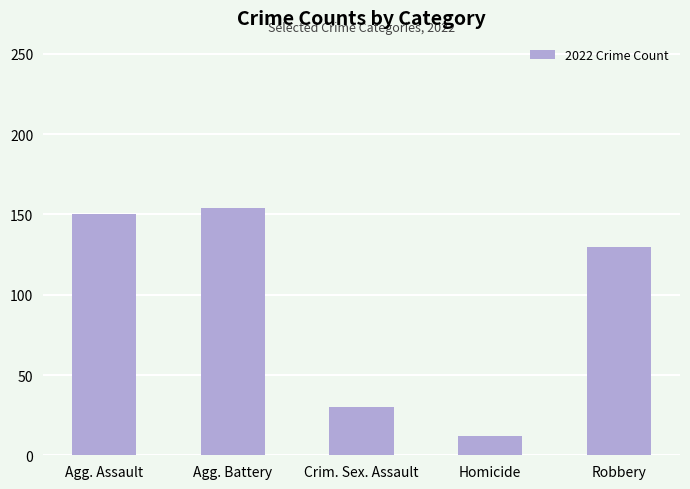

How many bars are there in total?

5